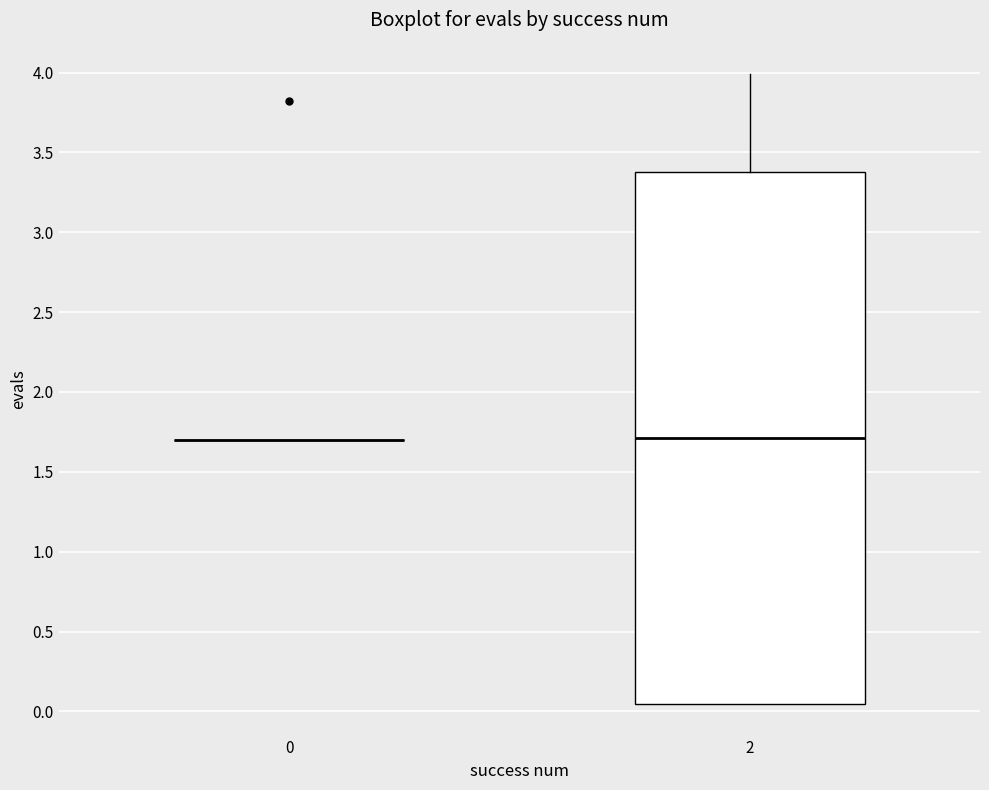

Comparing the boxes themselves (not the whiskers), which one is the tallest?

2